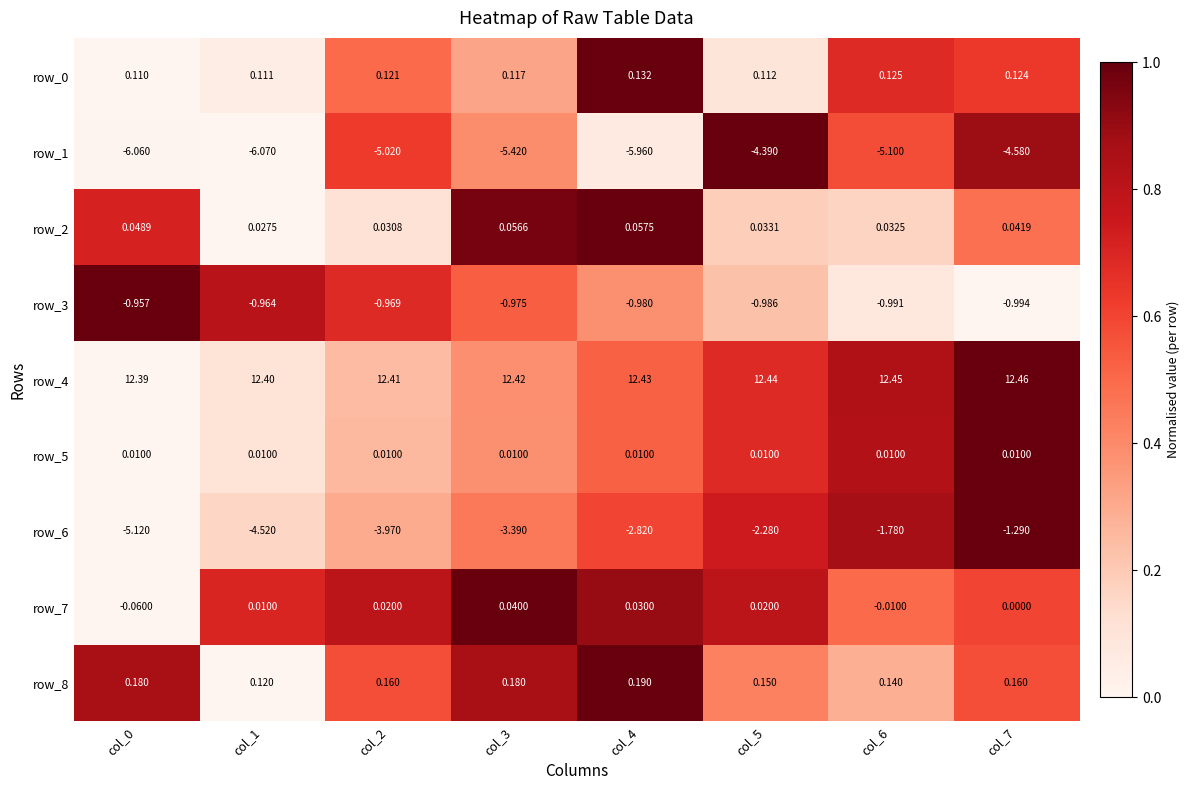

How many distinct data groups are displayed?

9